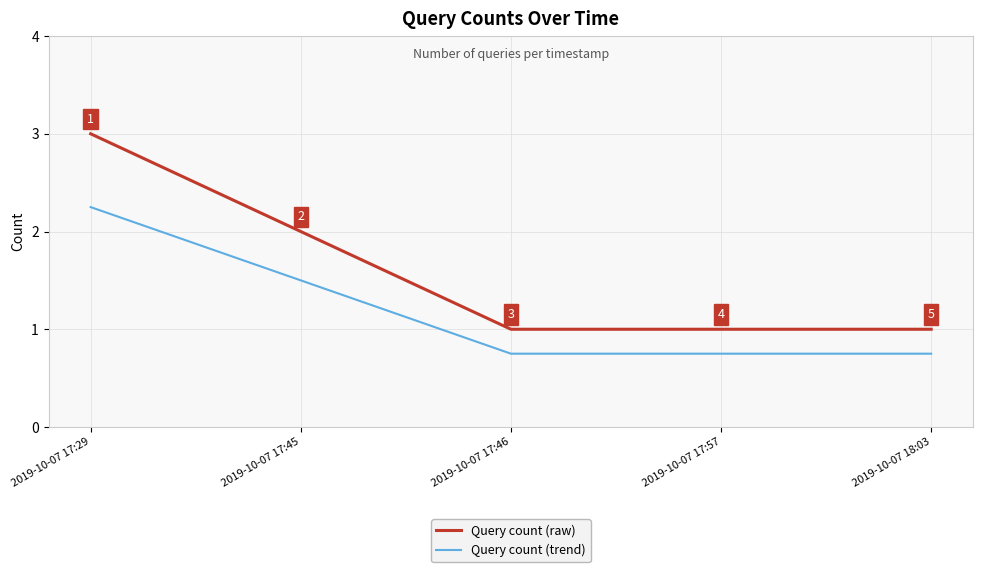

What value does the Query count (raw) series have at 2019-10-07 17:46?

1.0